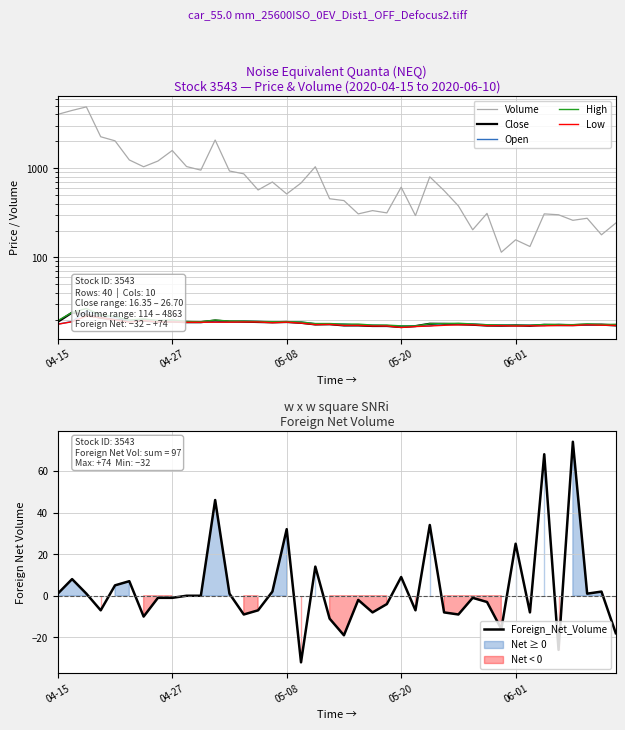

Does the chart display data point markers on the line(s)?

No